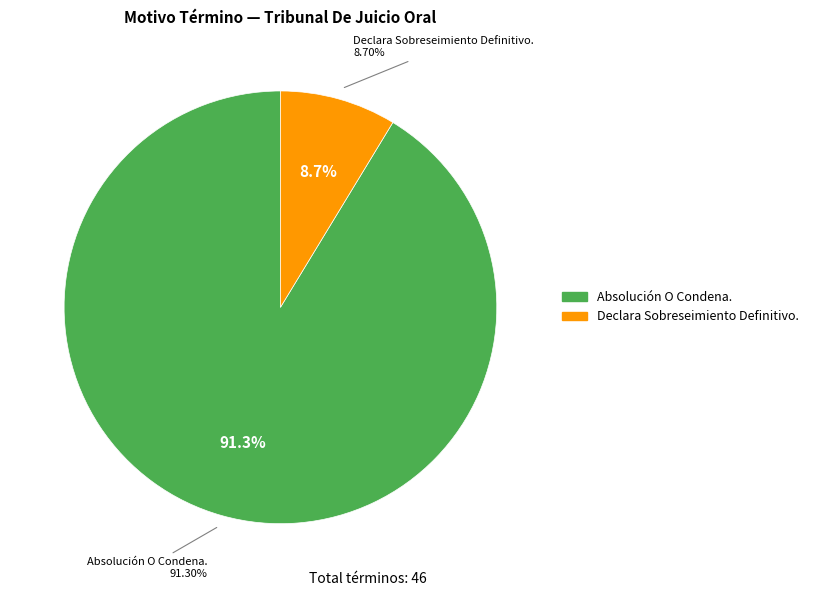

Which slice is the largest?

Absolución O Condena.